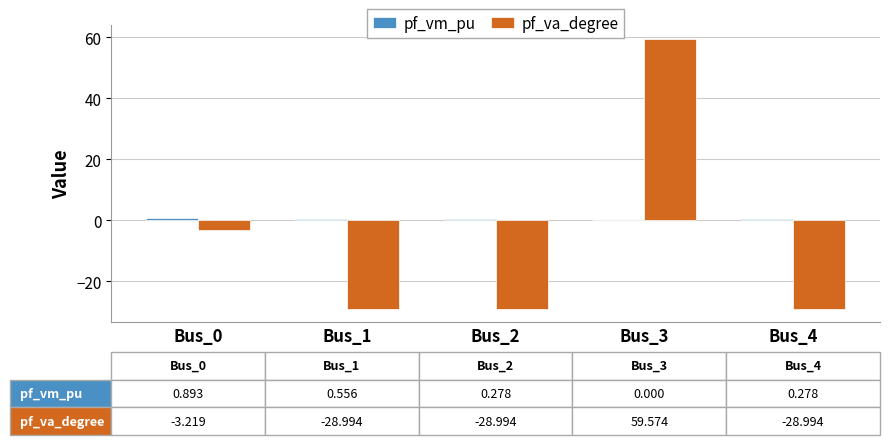

The value of pf_va_degree at Bus_3 is 59.6. True or false?

True